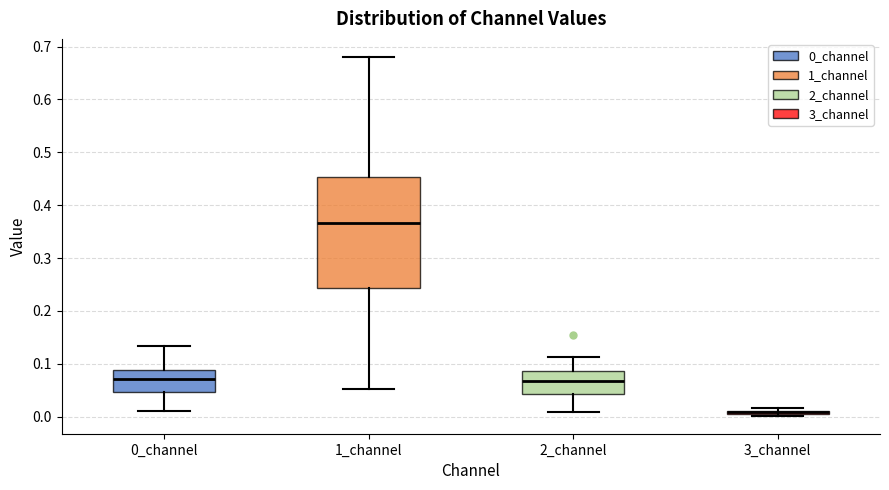

Which box is the tallest, from its lower edge to its upper edge?

1_channel